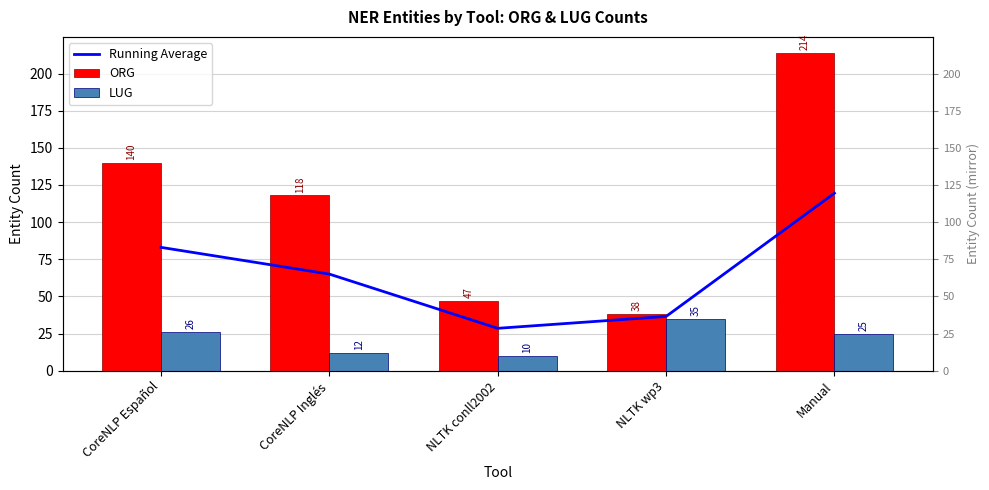

Between CoreNLP Español and Manual, which is larger?

Manual